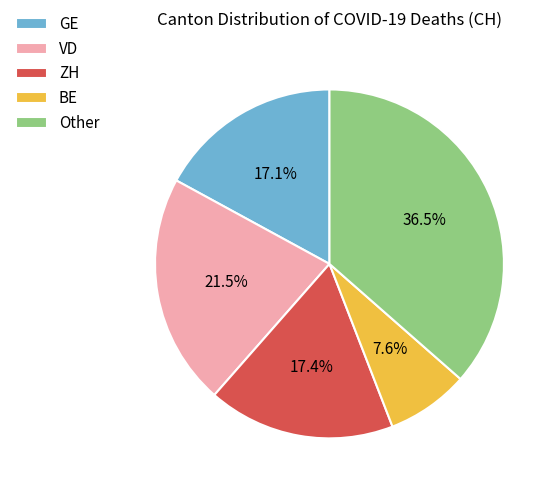

Combined, do GE and VD account for over 50%?

No